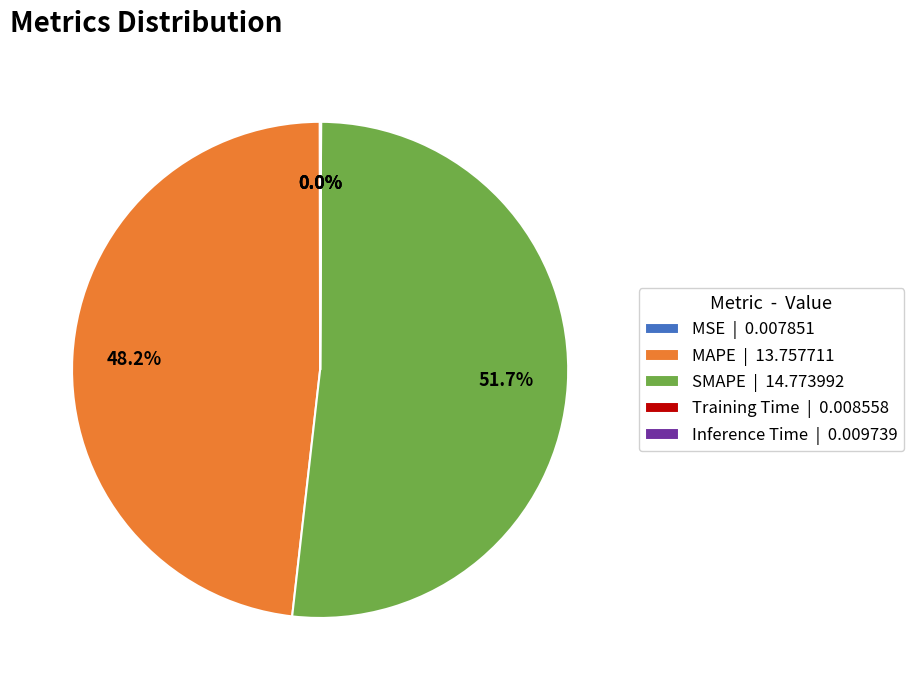

Is MAPE | 13.757711 the majority of the pie?

No